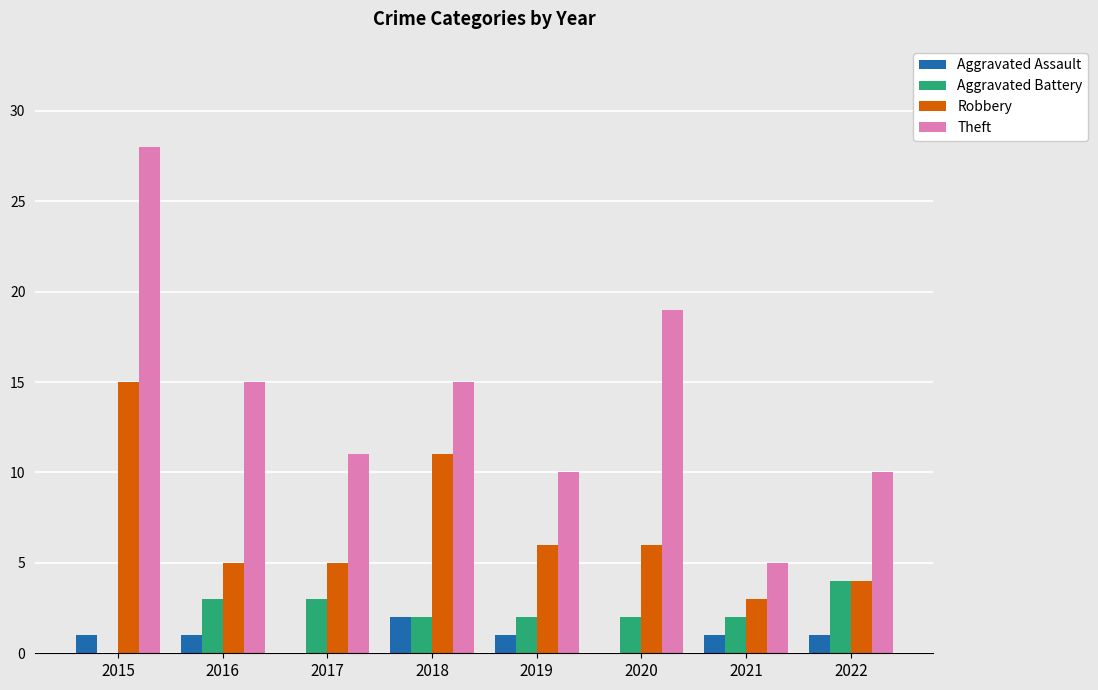

What is the sum of the Theft values at 2022 and 2017?

21